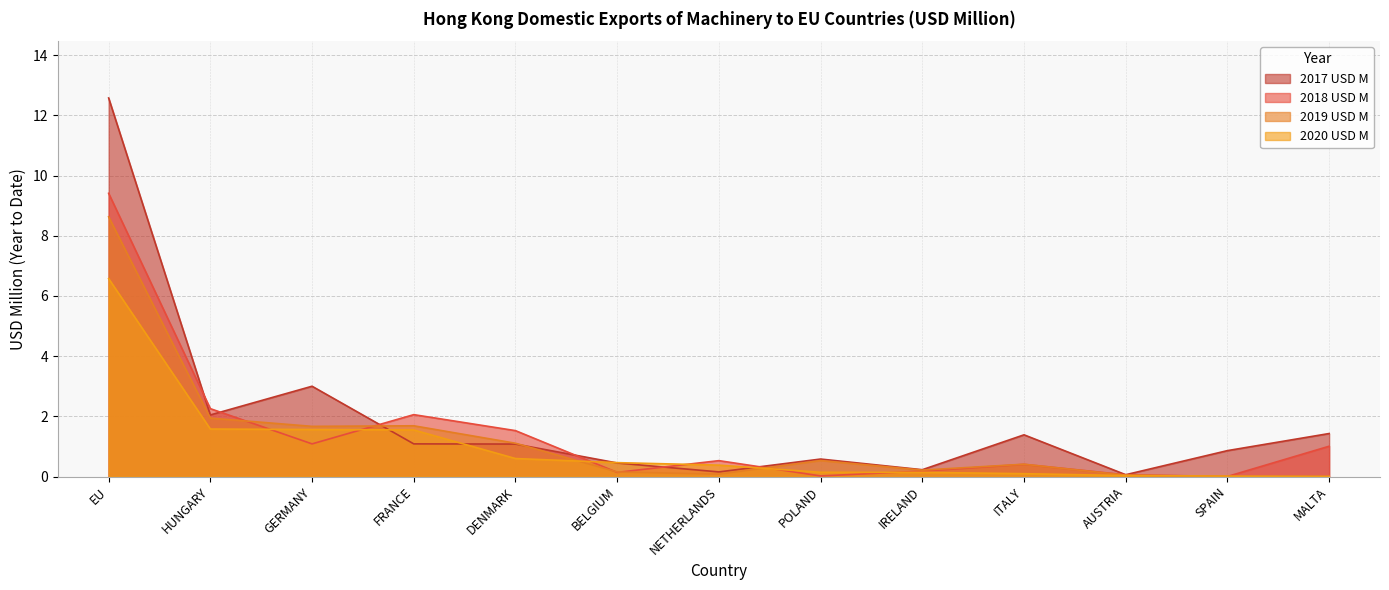

Rank the series by their average value, from lowest to highest.

2020 USD M, 2019 USD M, 2018 USD M, 2017 USD M